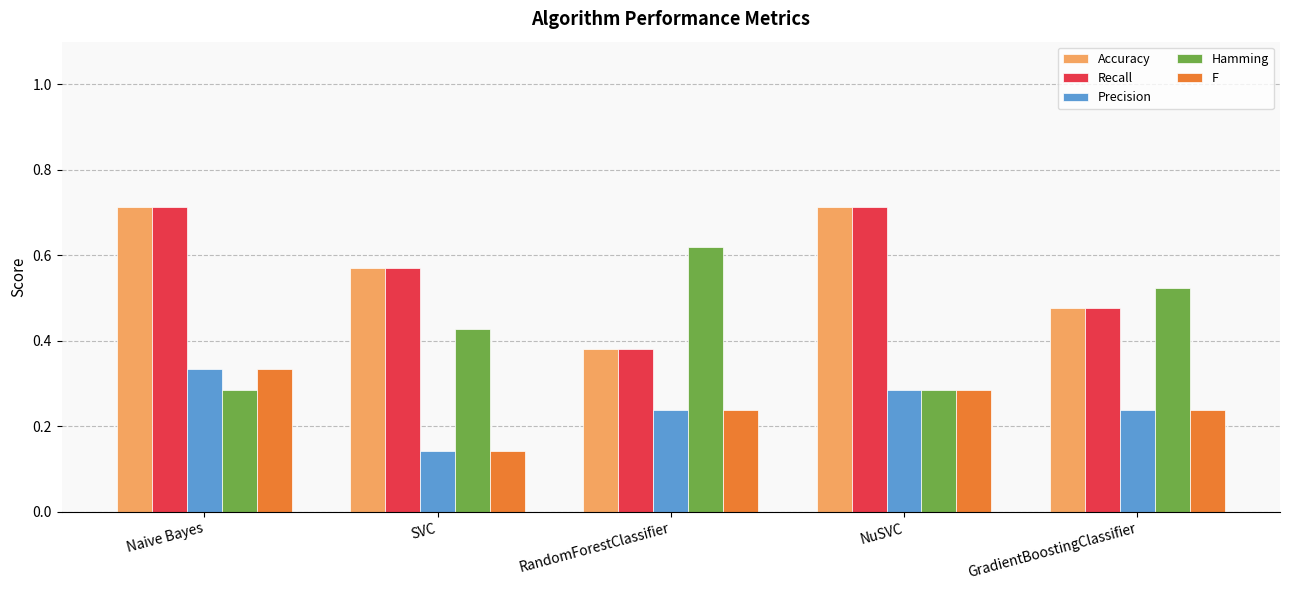

What position from the left is Naive Bayes?

1